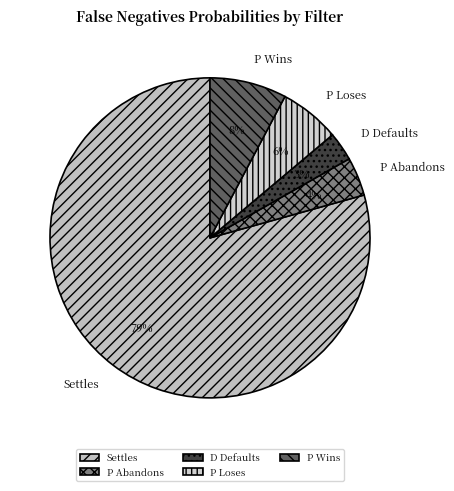

True or false: P Wins accounts for 1% of the total.

False